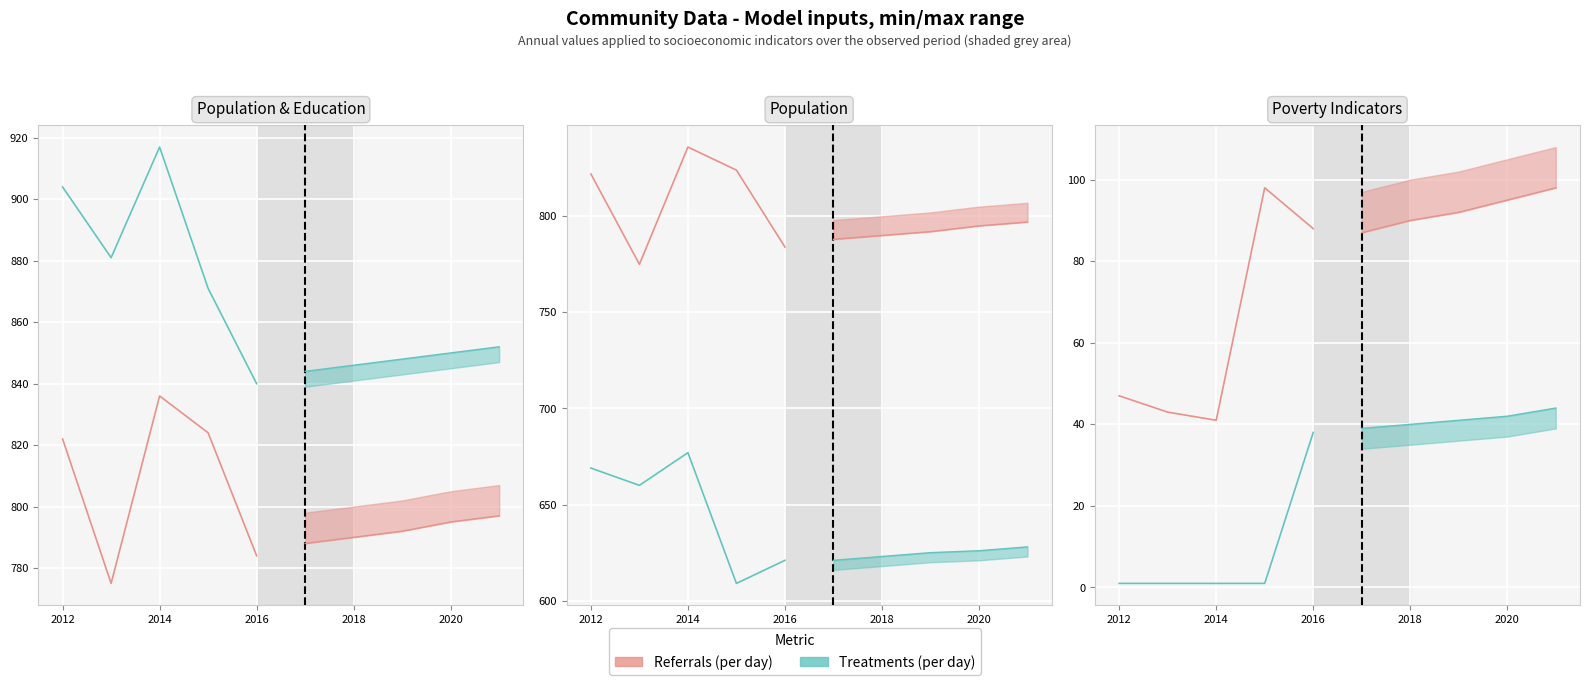

Reading left to right, what are all the values shown in this chart?

Education: 822	775	836	824	784
Work_Experience: 904	881	917	871	840
Population: 669	660	677	609	621
Working_Fulltime: 47	43	41	98	88
Poverty_Over65: 1	1	1	1	38